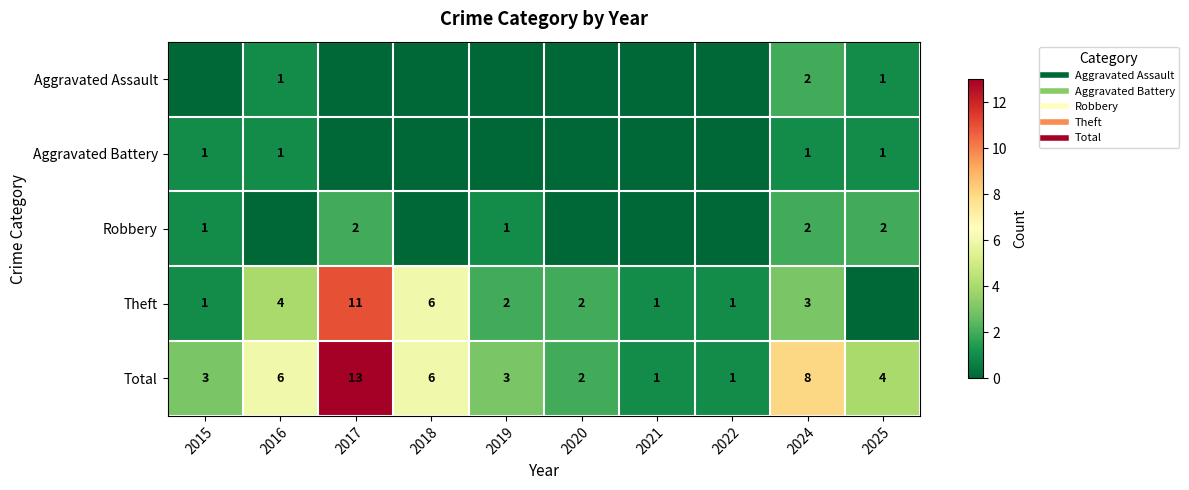

Where is Robbery nearest to the value 1?

2015